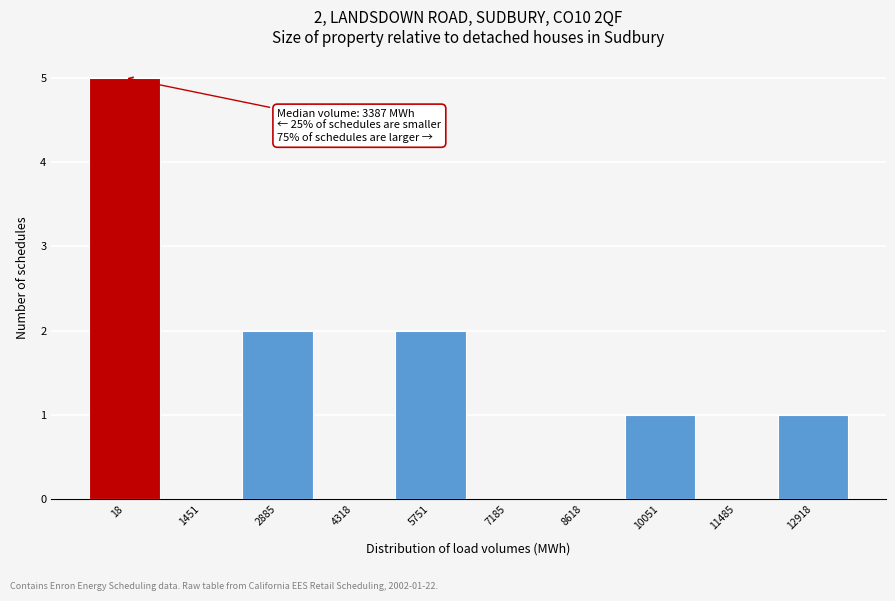

Reading left to right, what are all the values shown in this chart?

18=5	1451=0	2885=2	4318=0	5751=2	7185=0	8618=0	10051=1	11485=0	12918=1